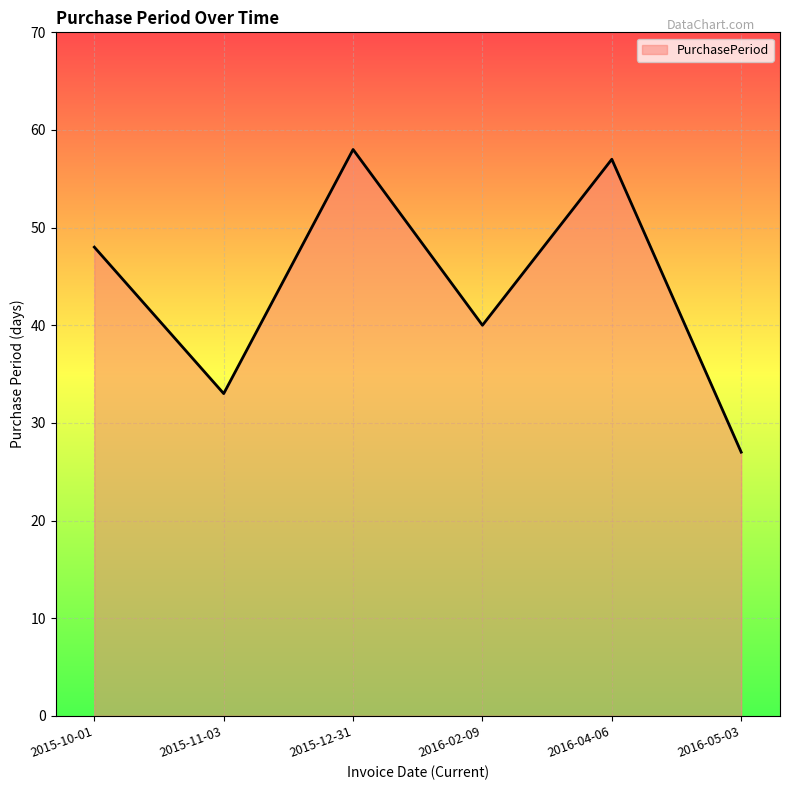

What is the smallest value displayed?

27